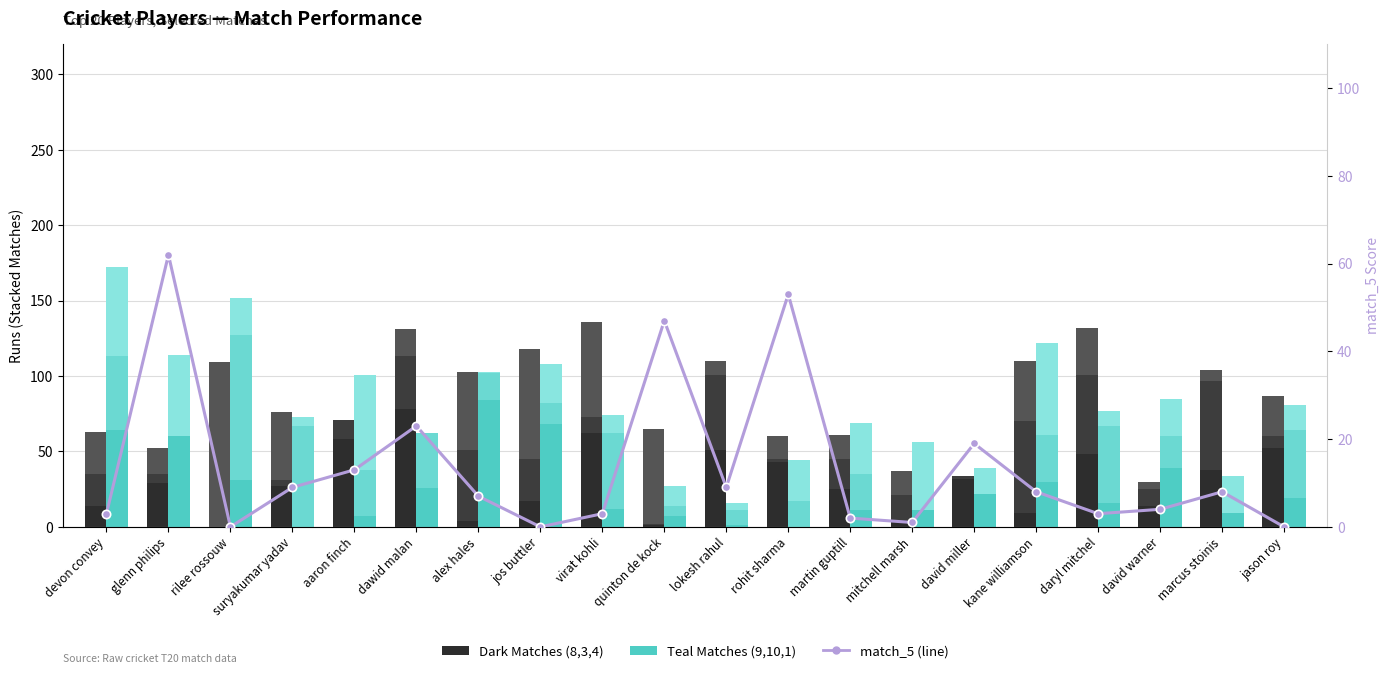

How many data points in match_10 are above 24?

9